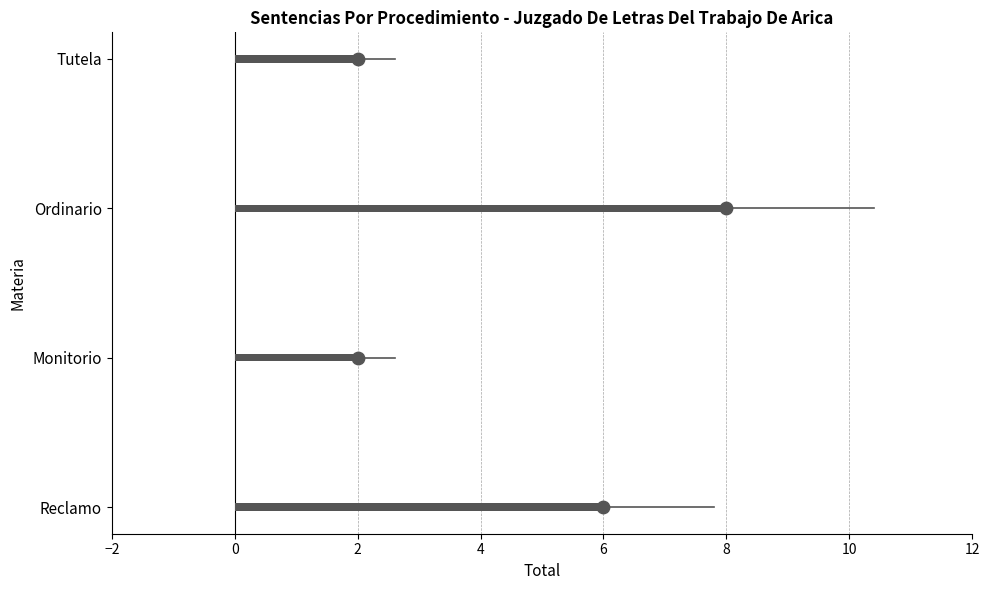

What is the change in value from Reclamo to Monitorio?

-4